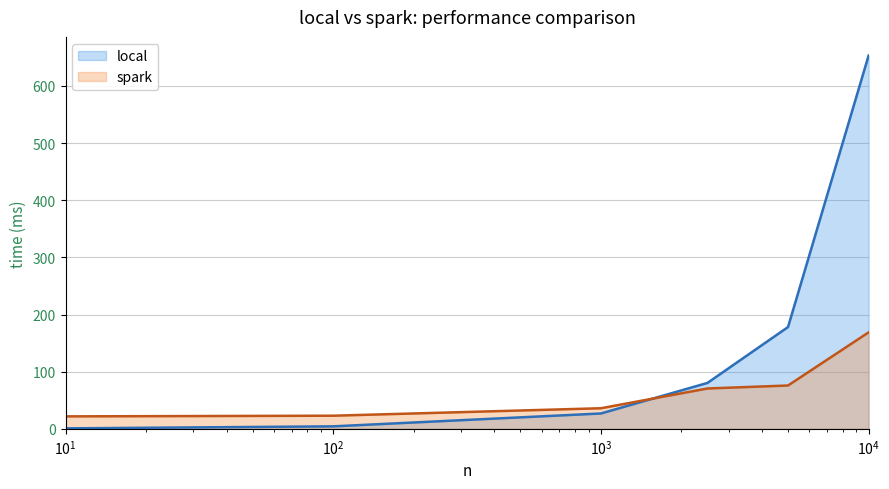

List the series in order of their peak value, highest first.

local, spark